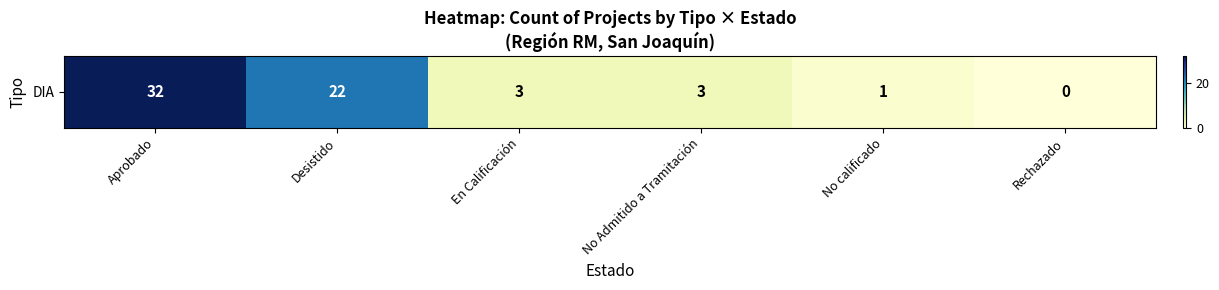

Rank the categories by value from lowest to highest.

Rechazado, No calificado, En Calificación, No Admitido a Tramitación, Desistido, Aprobado